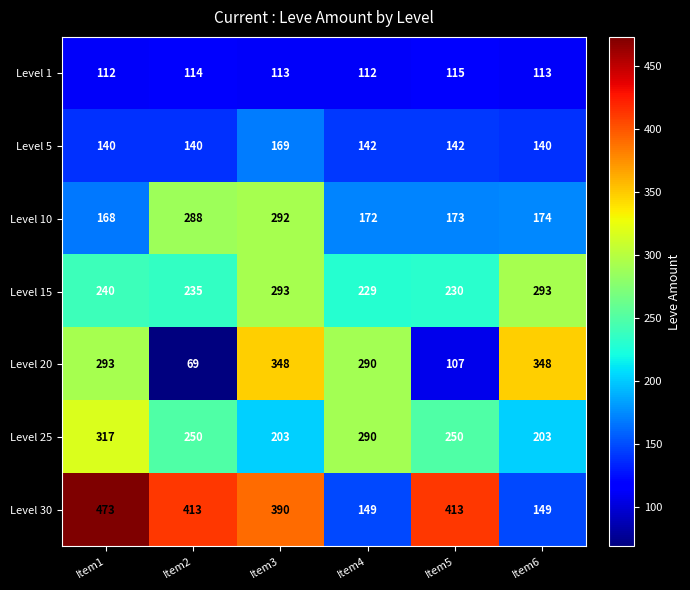

What is the difference between the highest and lowest values at Item5?

306